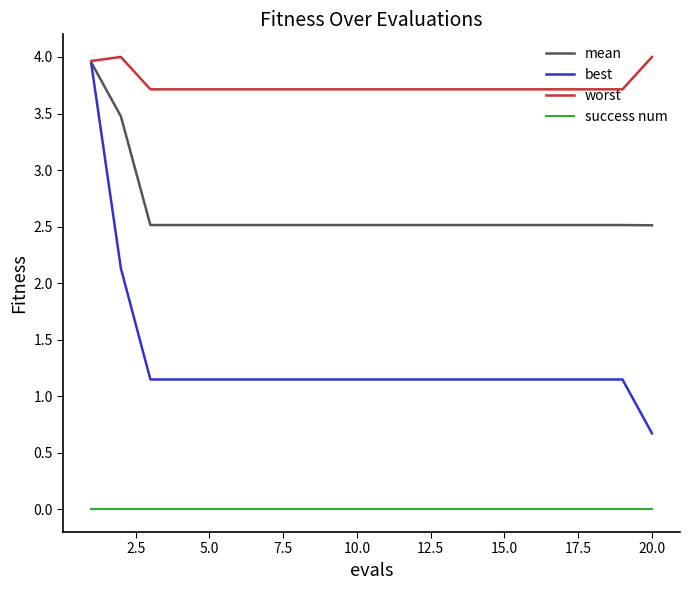

Which series has the largest range (max minus min)?

best